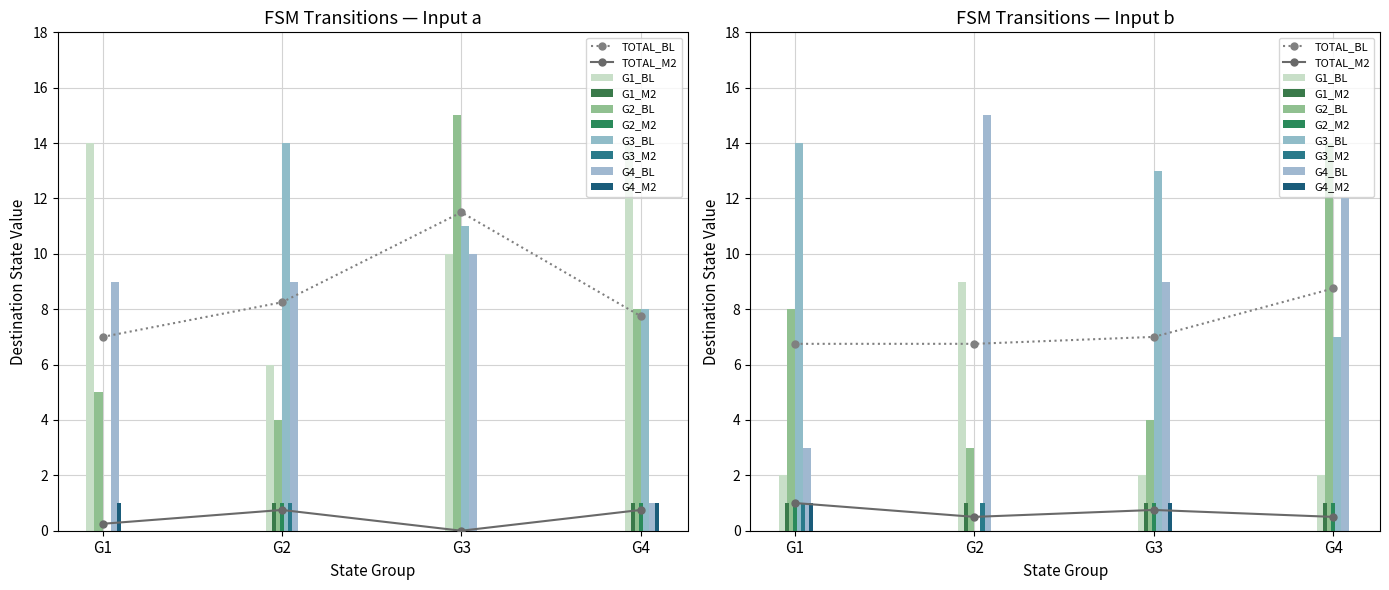

What is the value of the TOTAL_BL bar at the 3rd from the left?

7.0